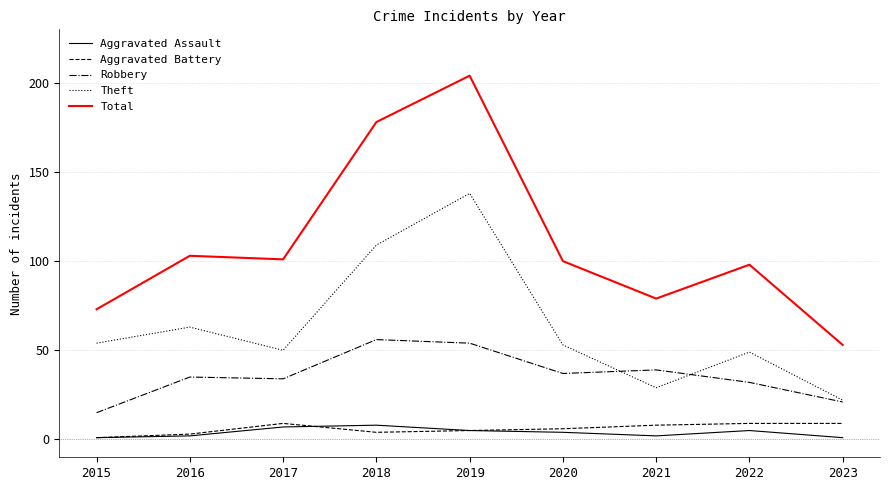

What is the average value of the Total series?

110